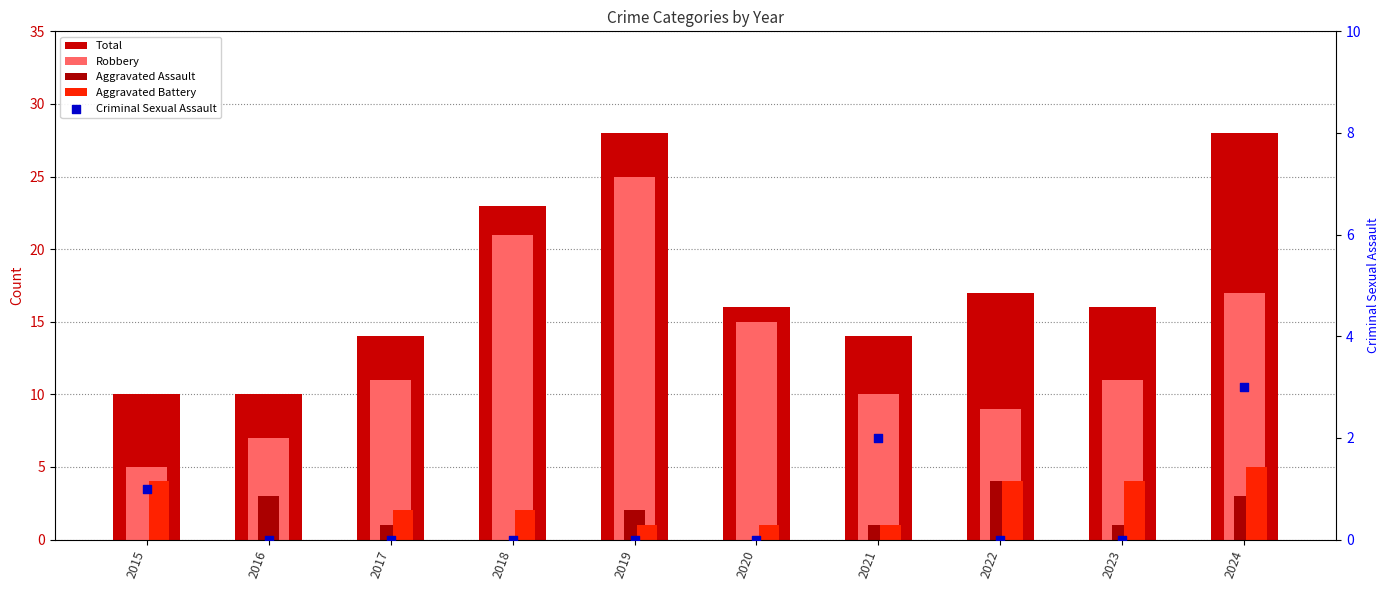

Is the value of Aggravated Assault at 2016 greater than the value of Total at 2020?

No